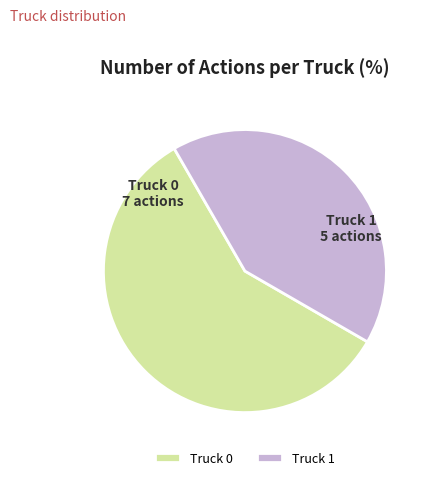

Combined, do Truck 0 and Truck 1 account for over 50%?

Yes